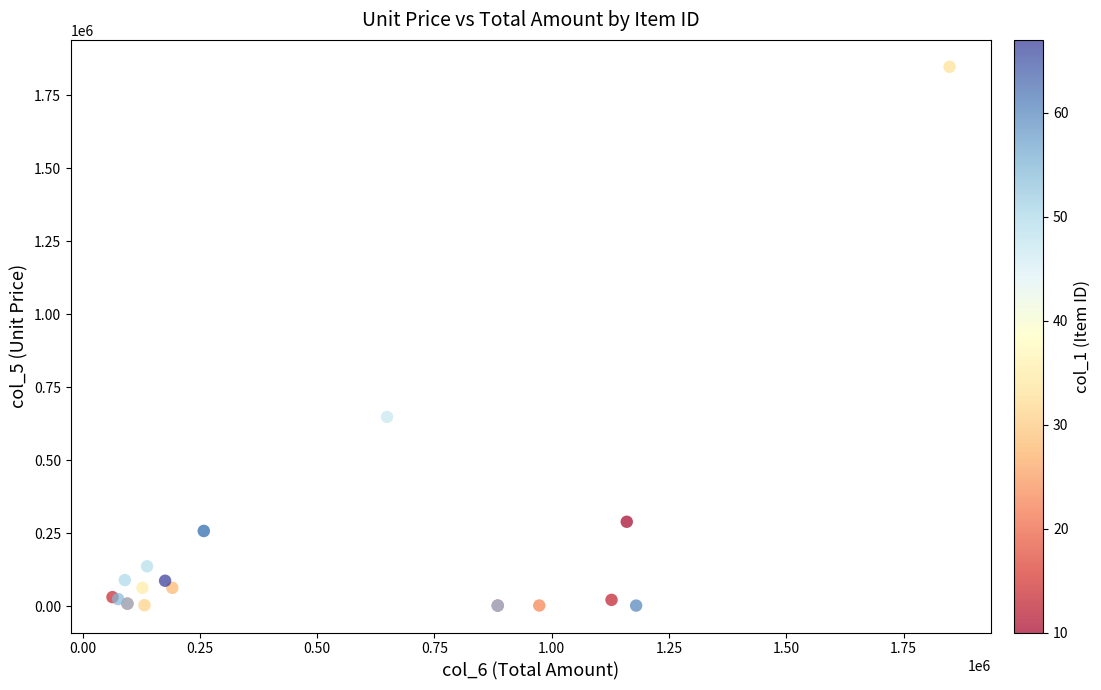

What Y value in the scatter plot is closest to 925475?

649000